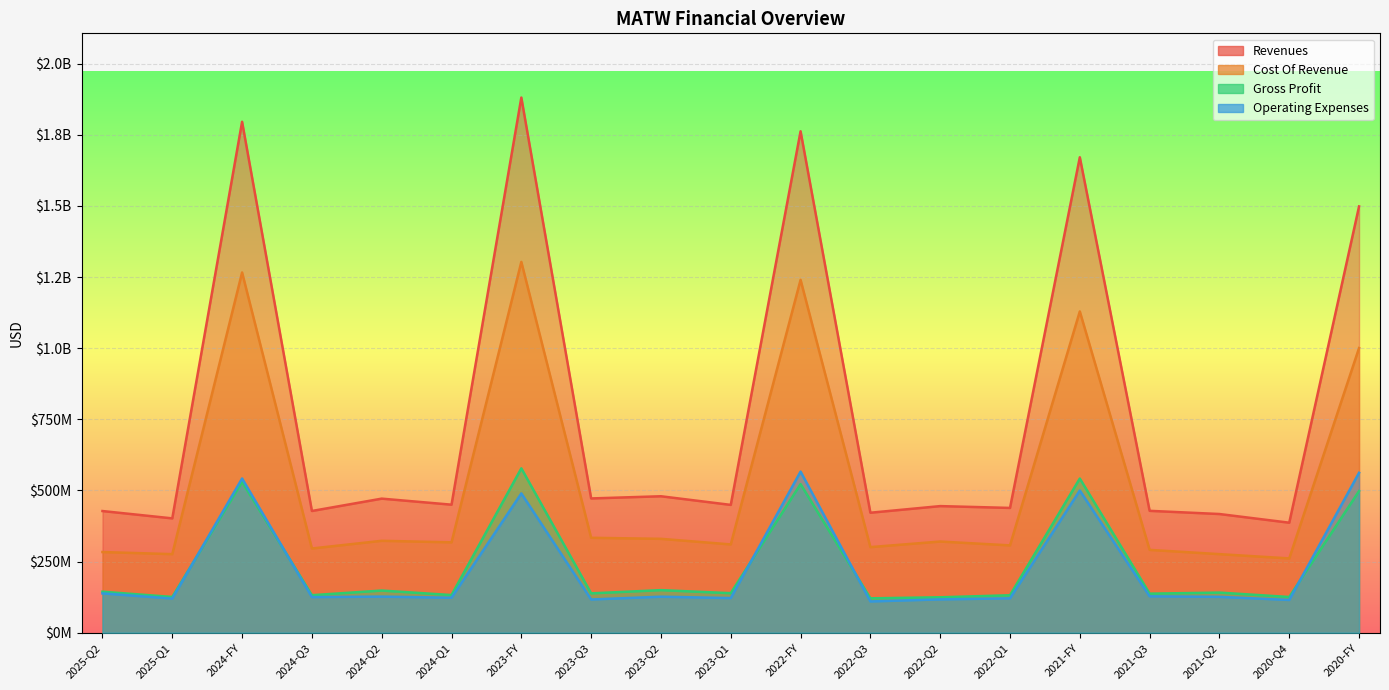

What is the difference between the maximum and minimum values in the cost_of_revenue series?

1042065000